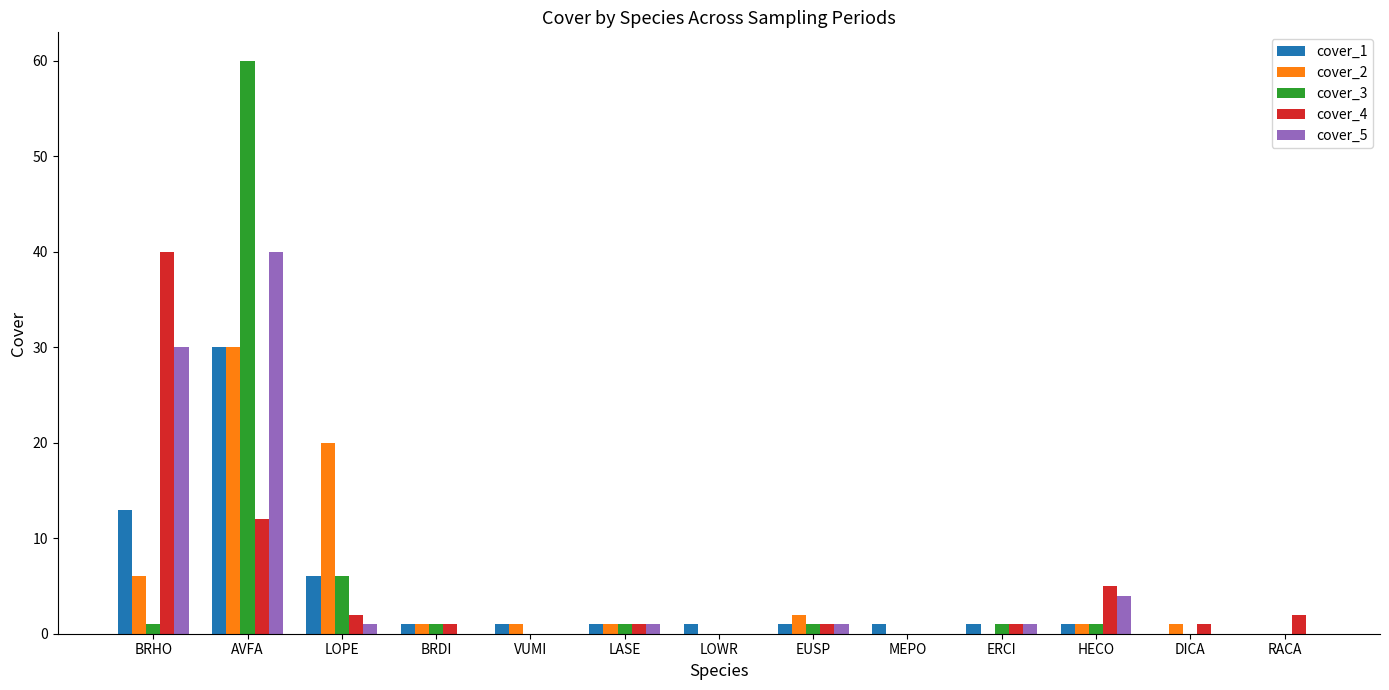

True or false: cover_1 has a value of 30 at AVFA.

True